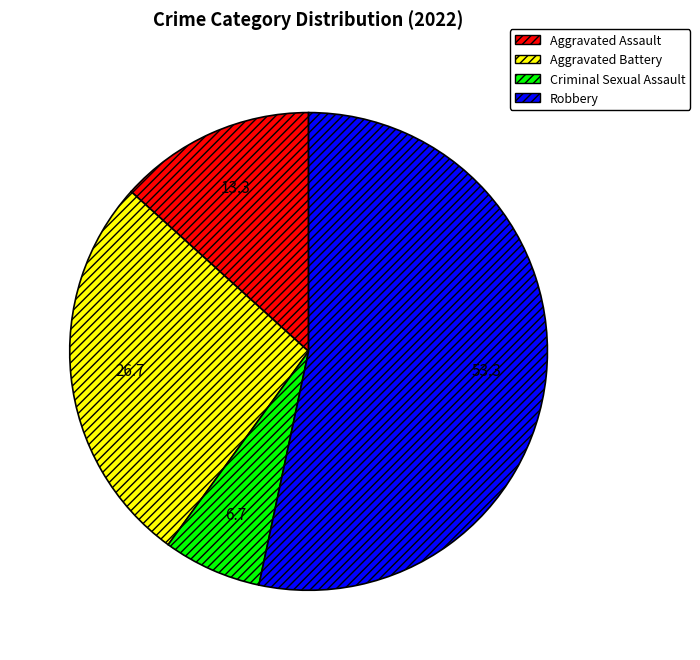

Is the sum of Aggravated Assault and Criminal Sexual Assault greater than half?

No